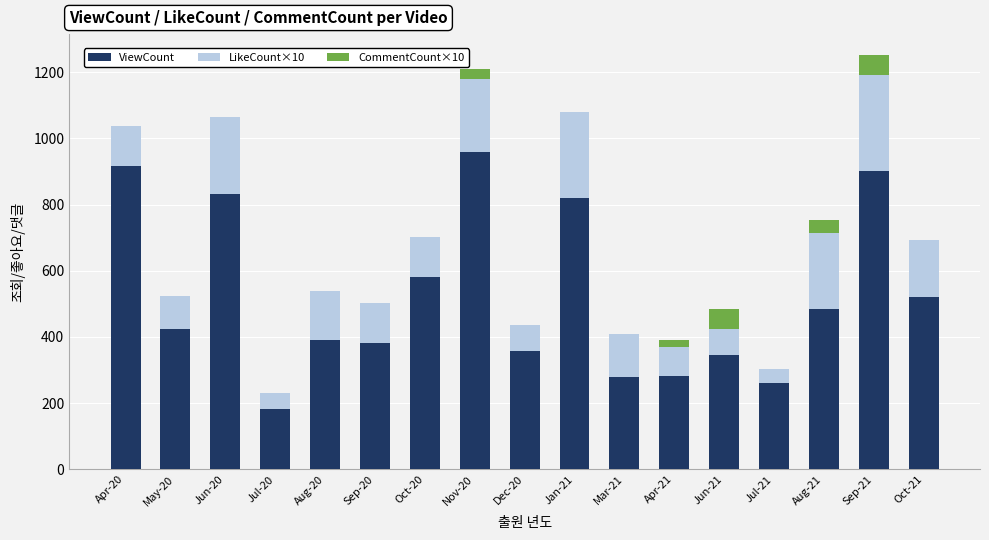

Are the bars horizontal?

No